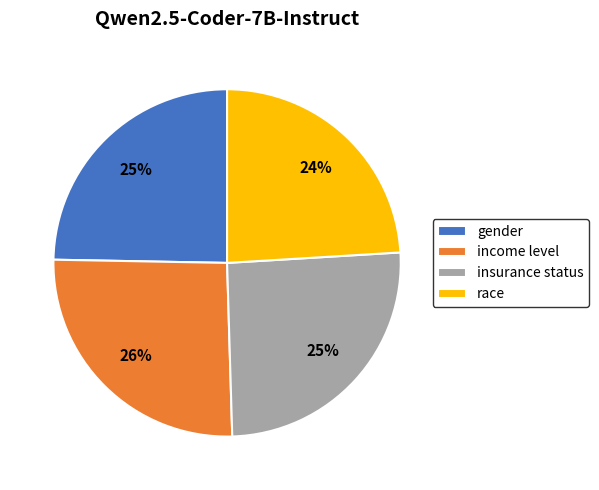

To the nearest percent, what is the average slice percentage?

25%